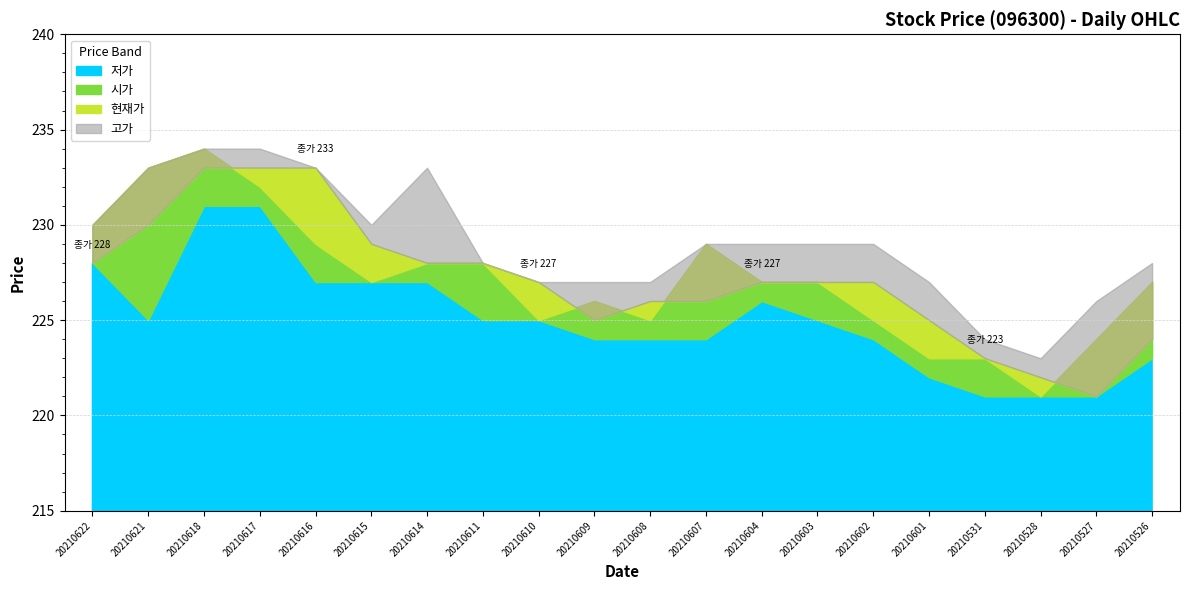

List the series in order of their peak value, highest first.

시가, 고가, 현재가, 저가